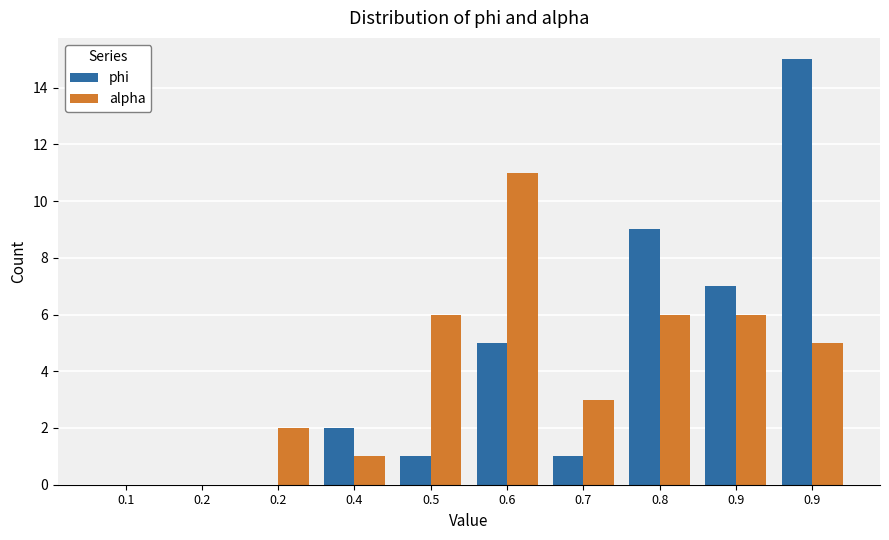

Count the number of categories in the chart.

10